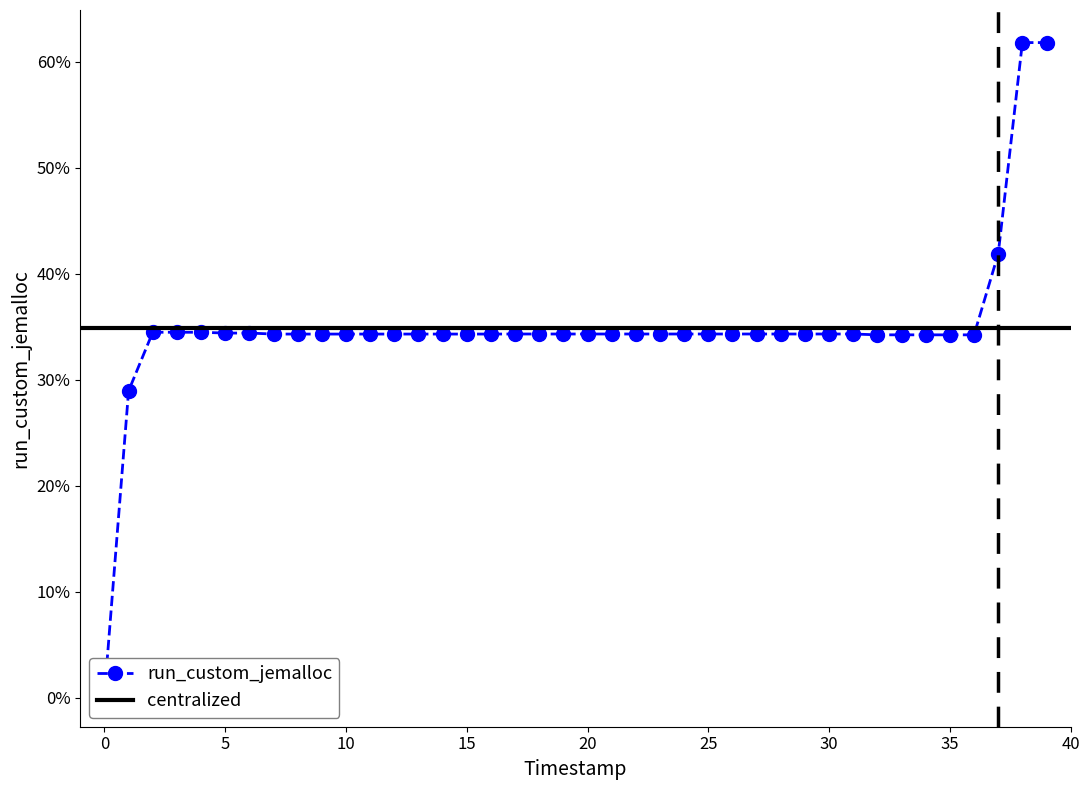

Reading left to right, list all the values displayed in this chart.

0.0	0.3	0.3	0.3	0.3	0.3	0.3	0.3	0.3	0.3	0.3	0.3	0.3	0.3	0.3	0.3	0.3	0.3	0.3	0.3	0.3	0.3	0.3	0.3	0.3	0.3	0.3	0.3	0.3	0.3	0.3	0.3	0.3	0.3	0.3	0.3	0.3	0.4	0.6	0.6